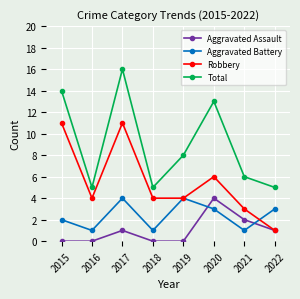

What is the difference between the Aggravated Assault values at 2015 and 2022?

1